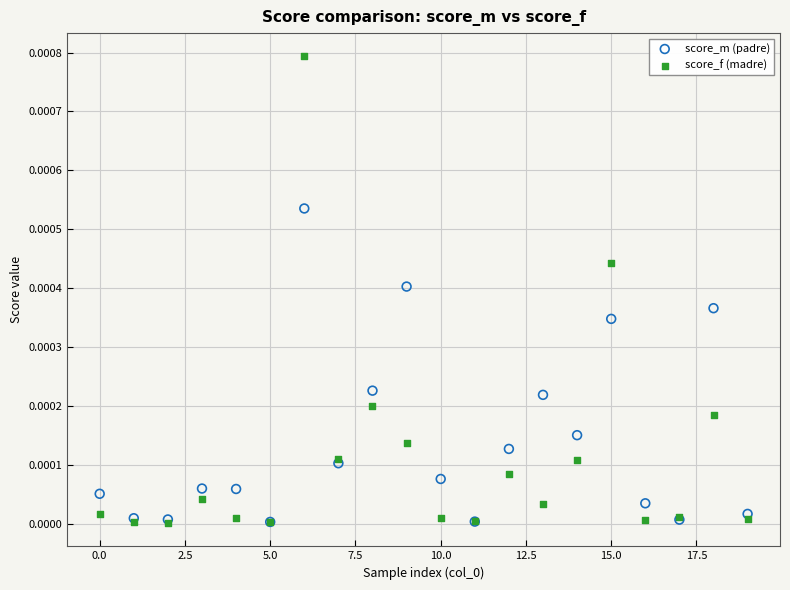

Which series reaches the maximum Y coordinate?

score_f (madre)